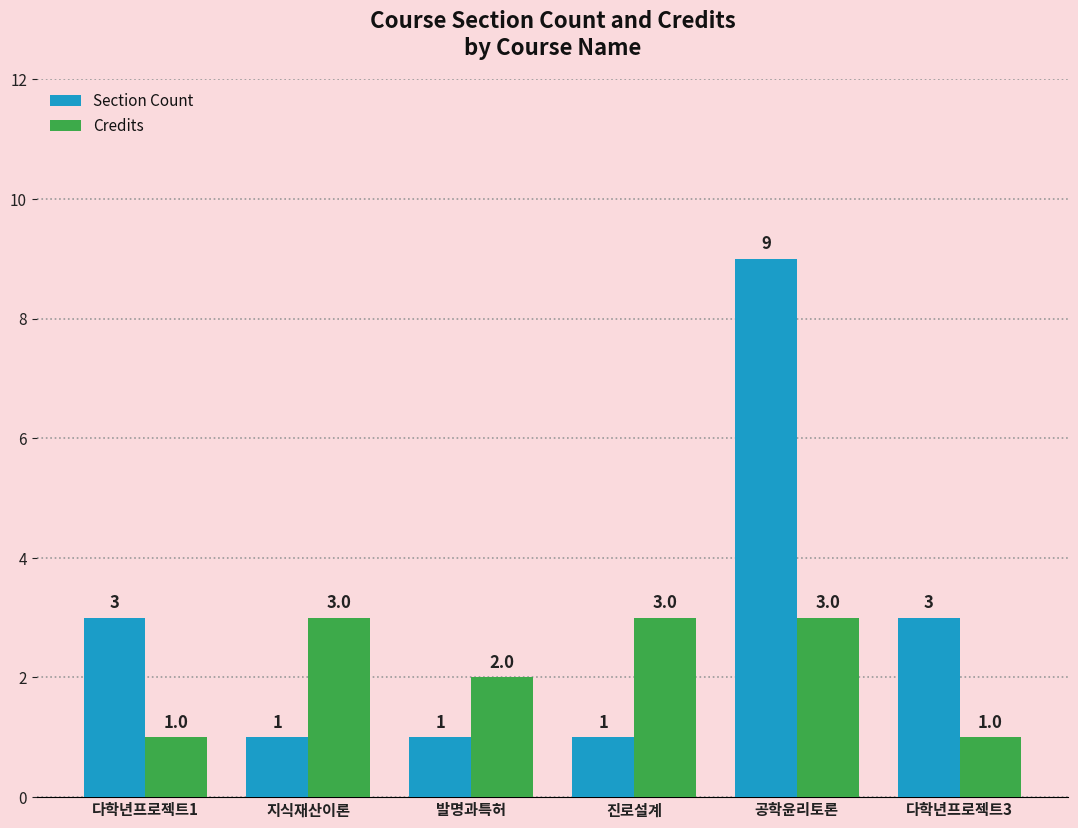

Rank the series by their average value, from lowest to highest.

Credits, Section Count